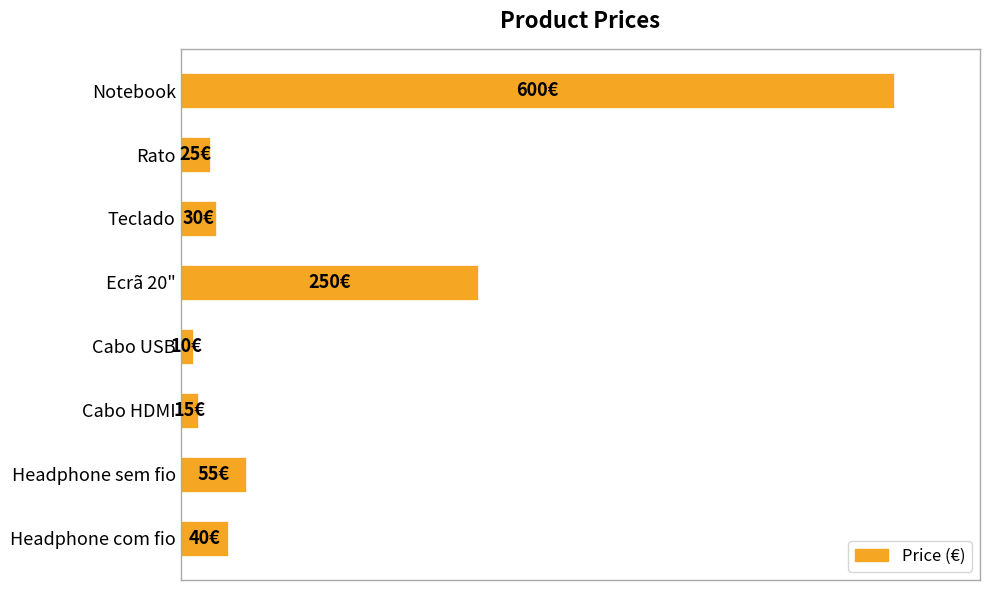

Are the bars horizontal?

Yes